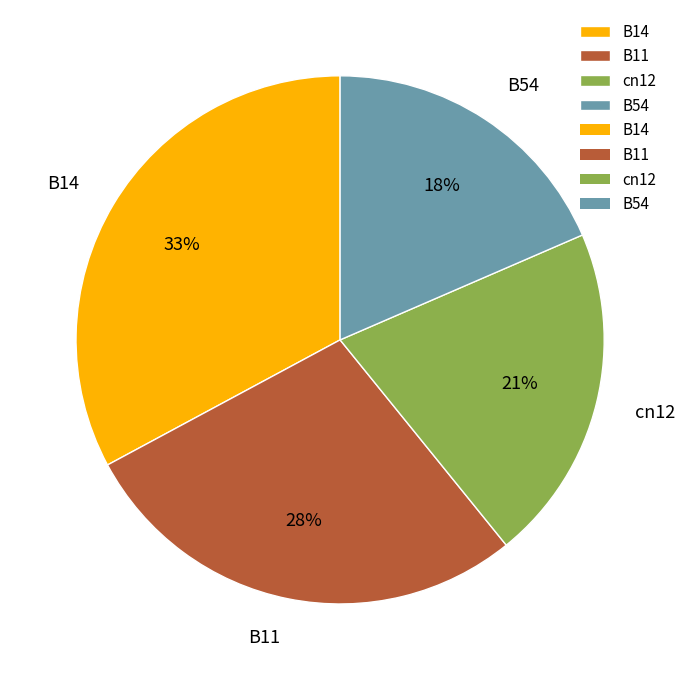

How many slices are in this pie chart?

4